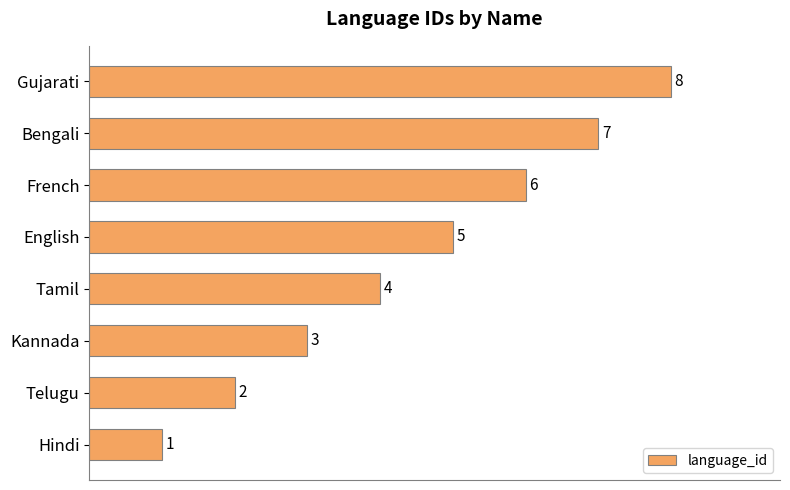

Count the values in the range 3 to 7.

5